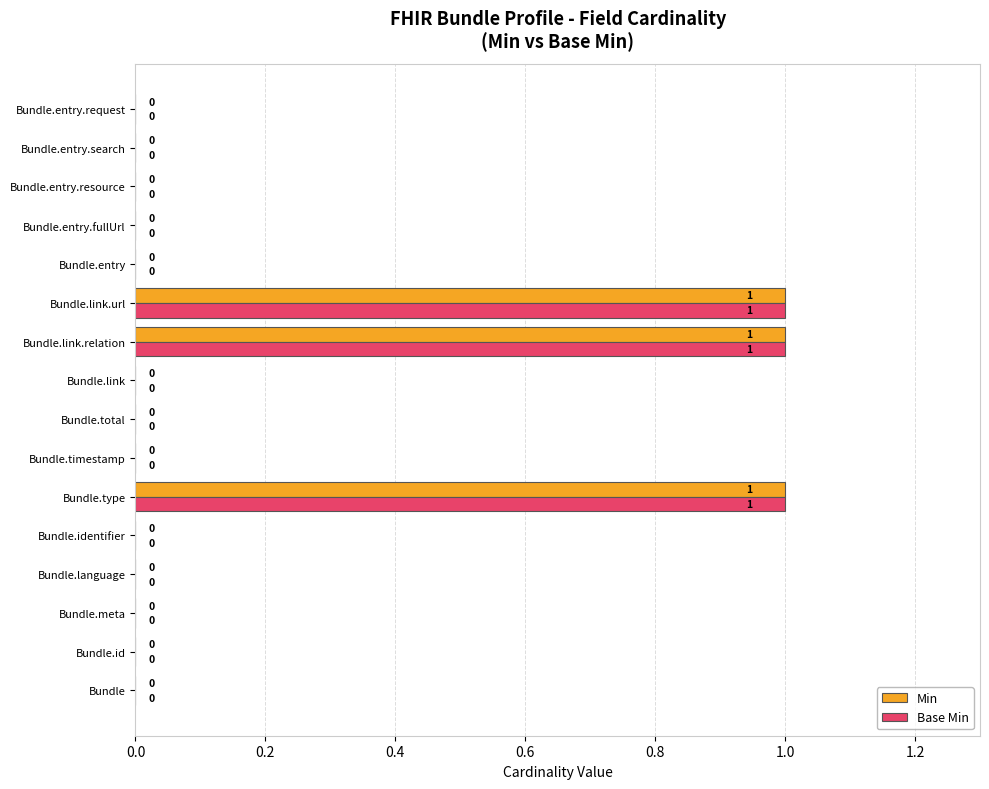

What is the sum of all Min values?

3